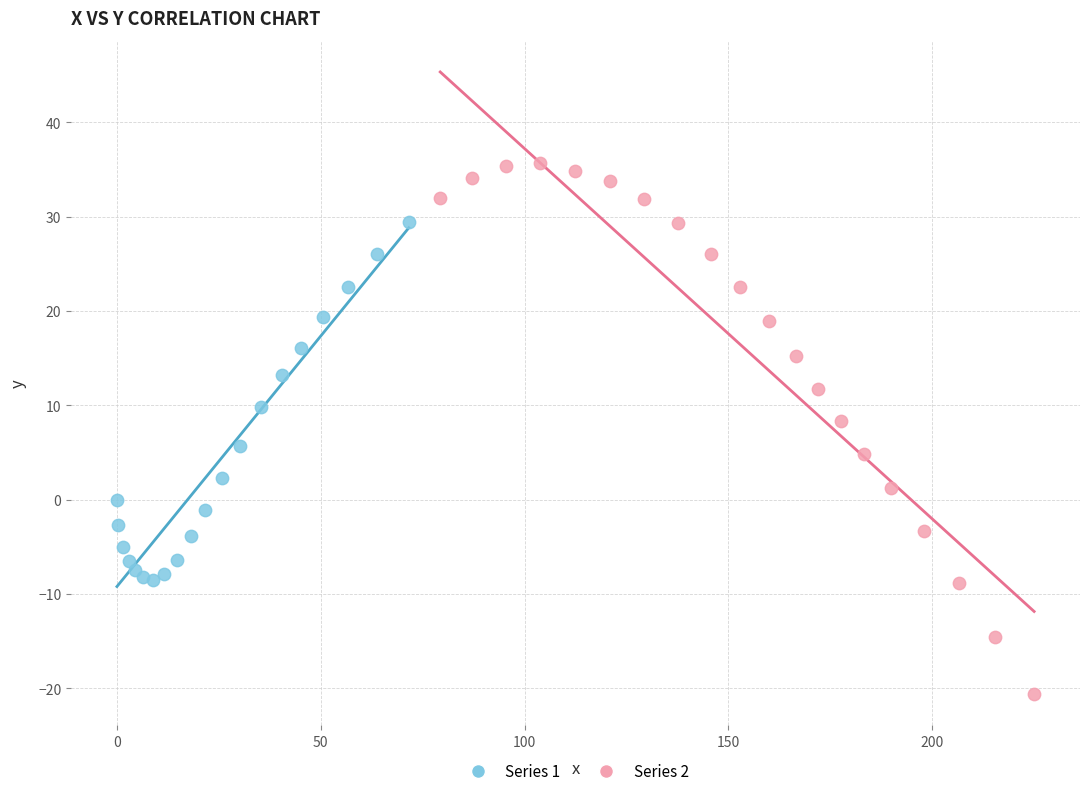

Which series contains the lowest Y value?

Series 2